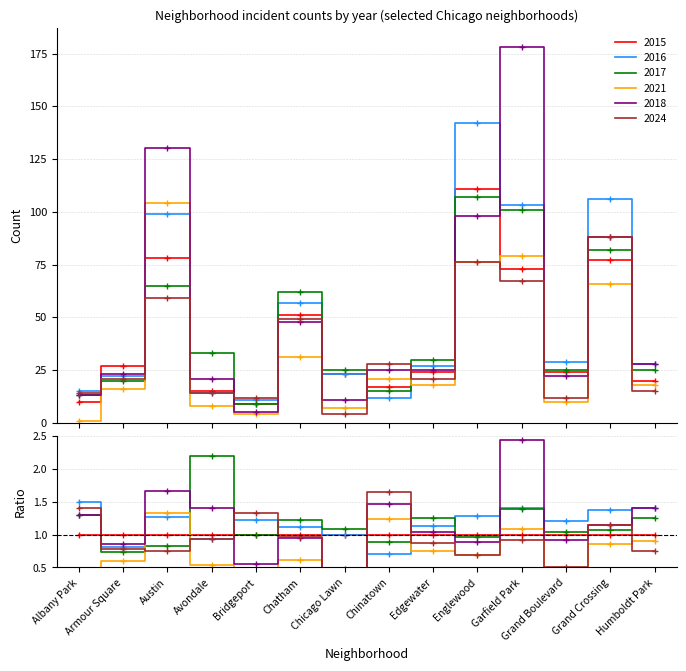

How many data points in 2024 are above 21?

6